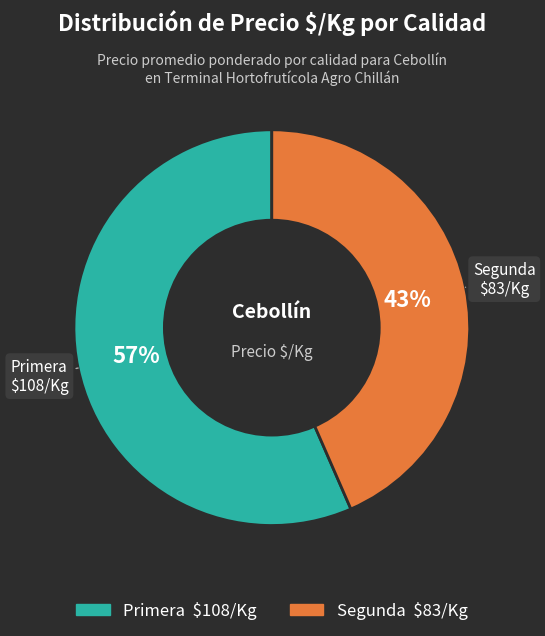

Is there any slice that represents more than half of the pie?

Yes